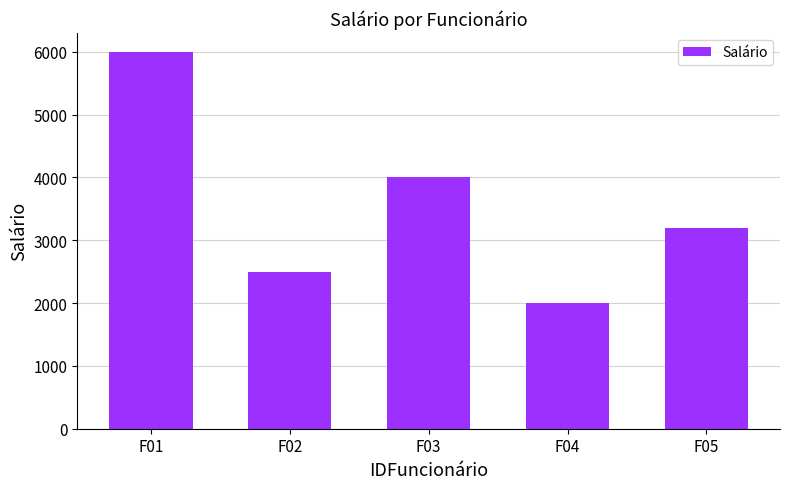

How many values are between 2500 and 4000?

3